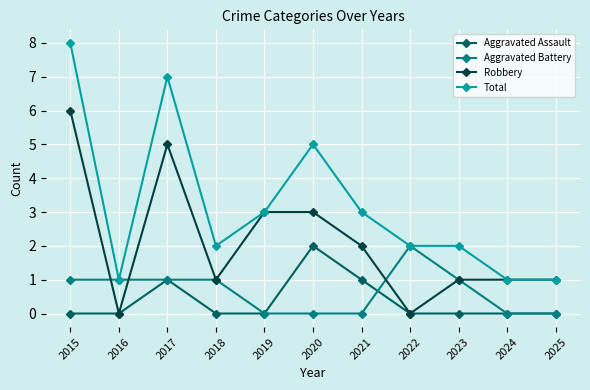

What is the maximum value shown in the chart?

8